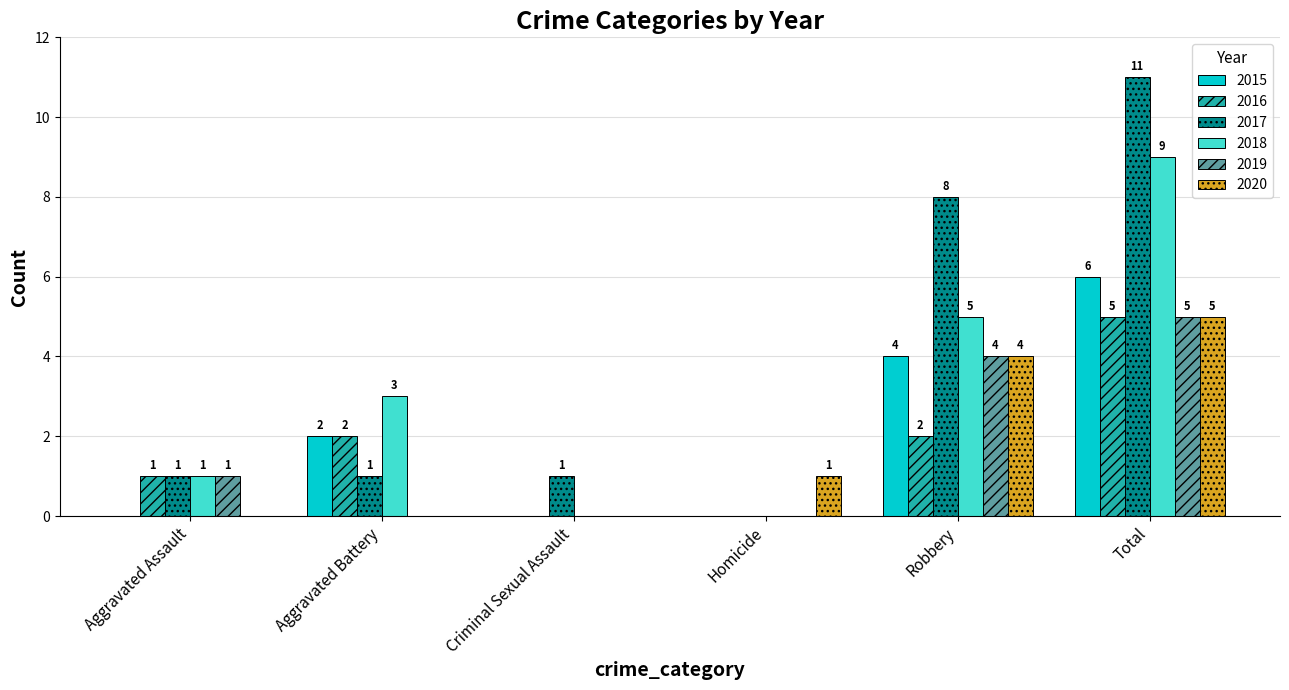

How many groups of bars are there?

6